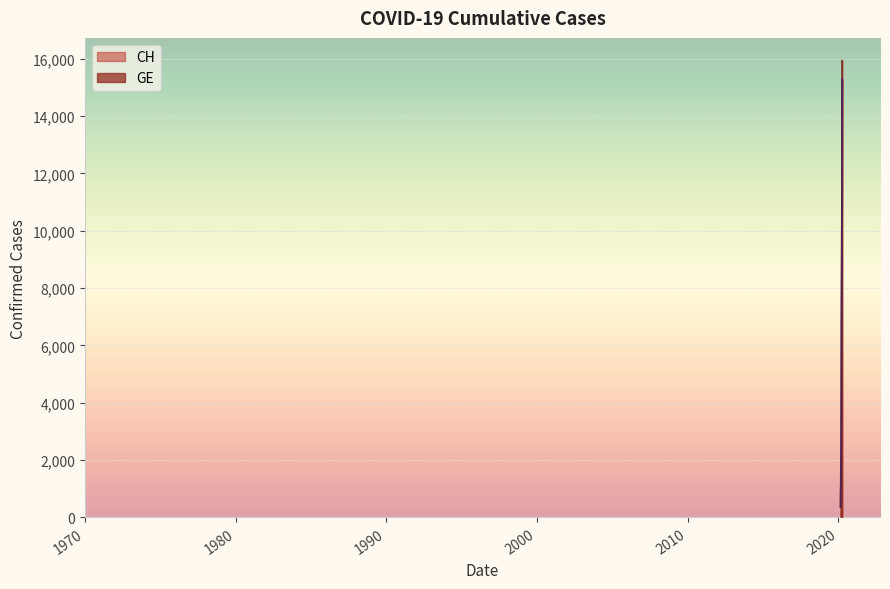

What is the label of the 4th point from the left?

2020-02-28